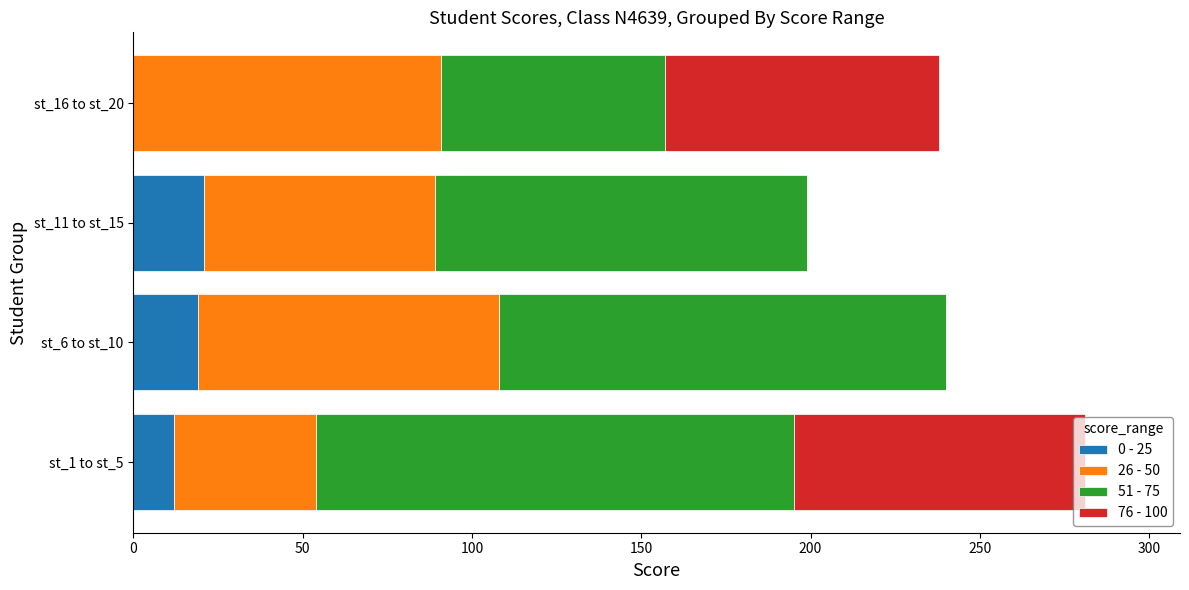

At which category is the sum across all series the highest?

st_1 to st_5